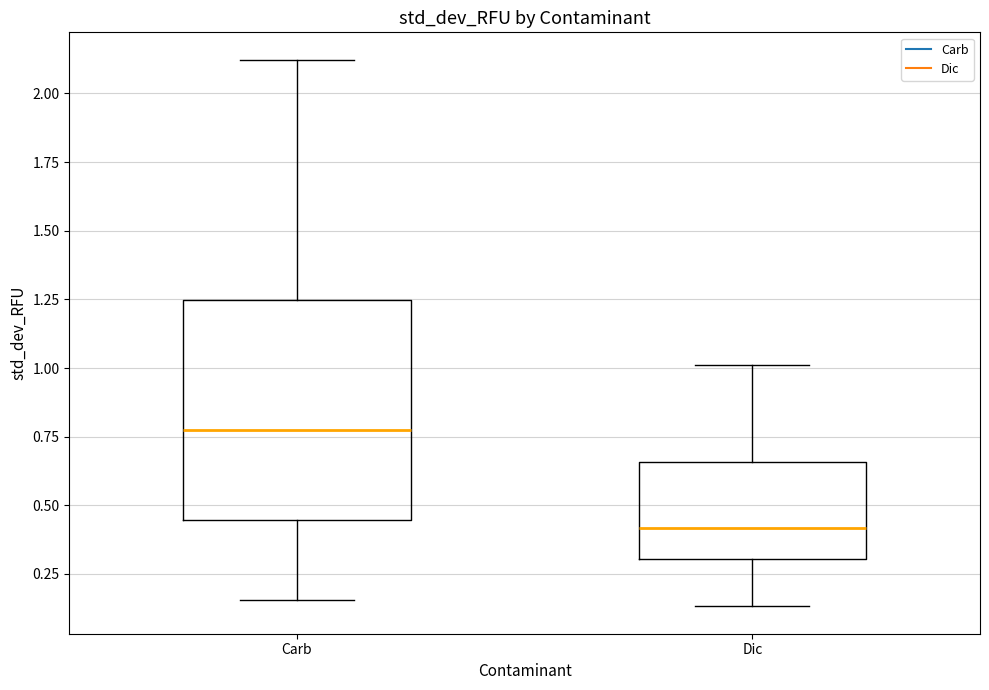

Reading left to right, read every box against the y-axis: the position of its median line, the range the box covers, and the ends of its whiskers. The values are not printed on the chart, so give them approximately, as read against the axis.

Carb: median 0.75, box 0.45 to 1.25, whiskers 0.15 to 2.10
Dic: median 0.40, box 0.30 to 0.65, whiskers 0.15 to 1.00